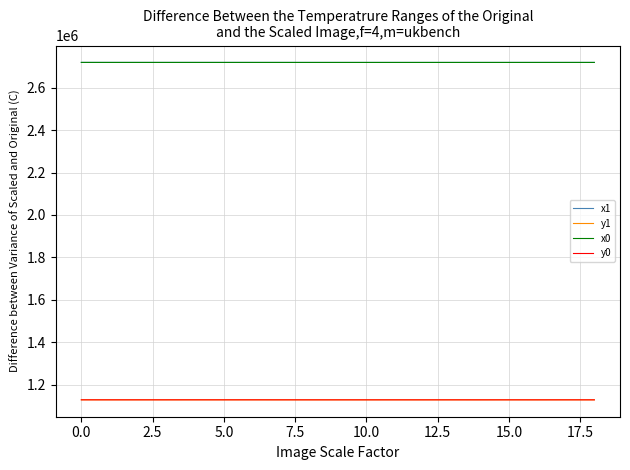

What are all the series names shown in the legend?

x1, y1, x0, y0